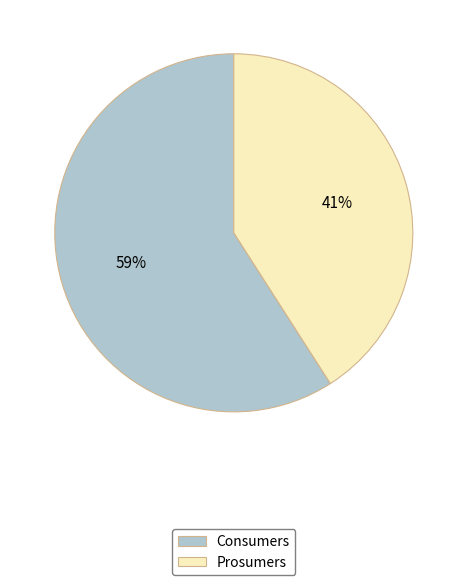

To the nearest percent, what percentage of the pie is Prosumers?

41%